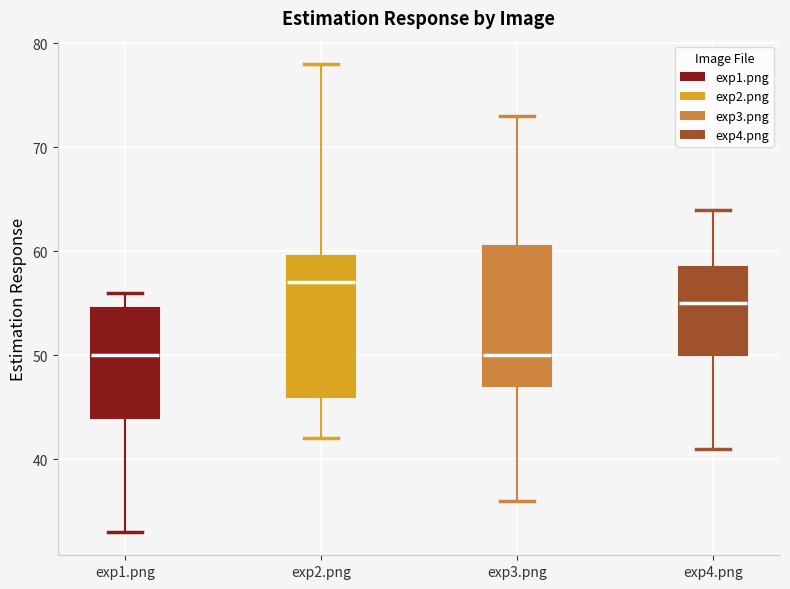

Reading left to right, read every box against the y-axis: the position of its median line, the range the box covers, and the ends of its whiskers. The values are not printed on the chart, so give them approximately, as read against the axis.

exp1.png: median 50, box 44 to 55, whiskers 33 to 56
exp2.png: median 57, box 46 to 60, whiskers 42 to 78
exp3.png: median 50, box 47 to 61, whiskers 36 to 73
exp4.png: median 55, box 50 to 59, whiskers 41 to 64